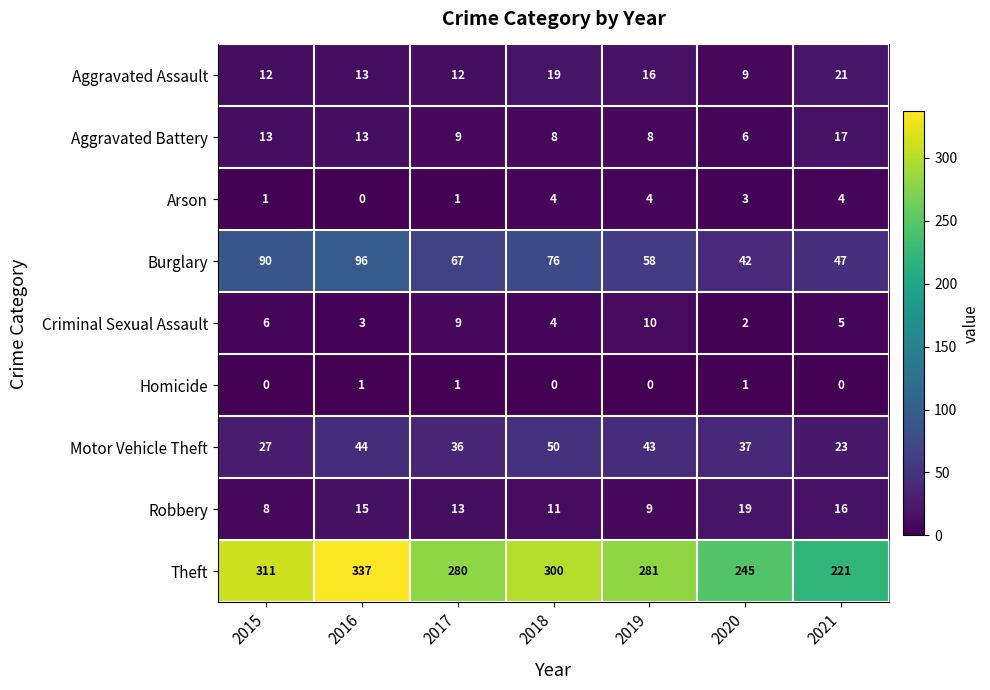

What is the average value of the Motor Vehicle Theft series?

37